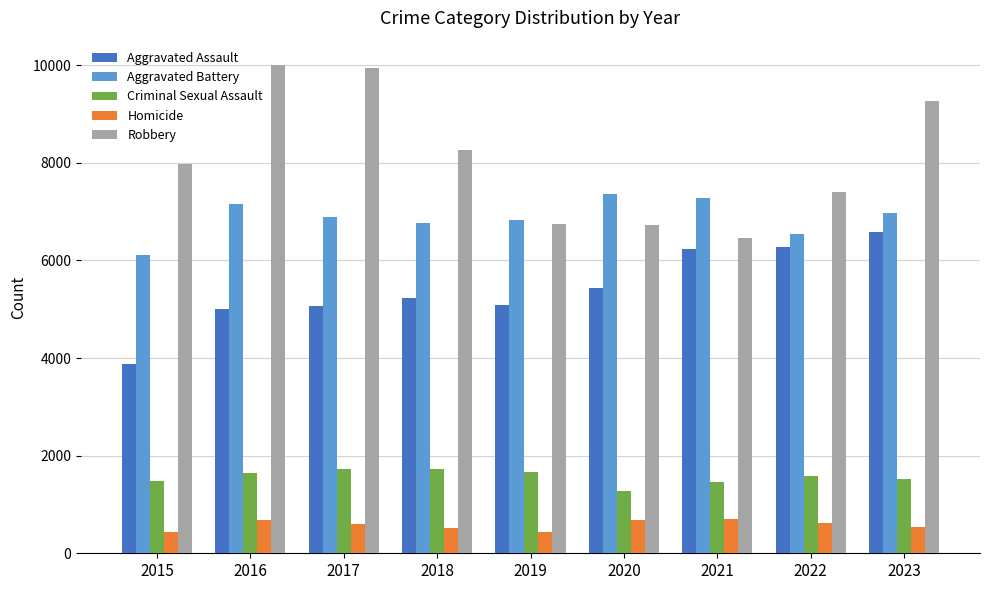

Rank the series by their maximum value, from lowest to highest.

Homicide, Criminal Sexual Assault, Aggravated Assault, Aggravated Battery, Robbery